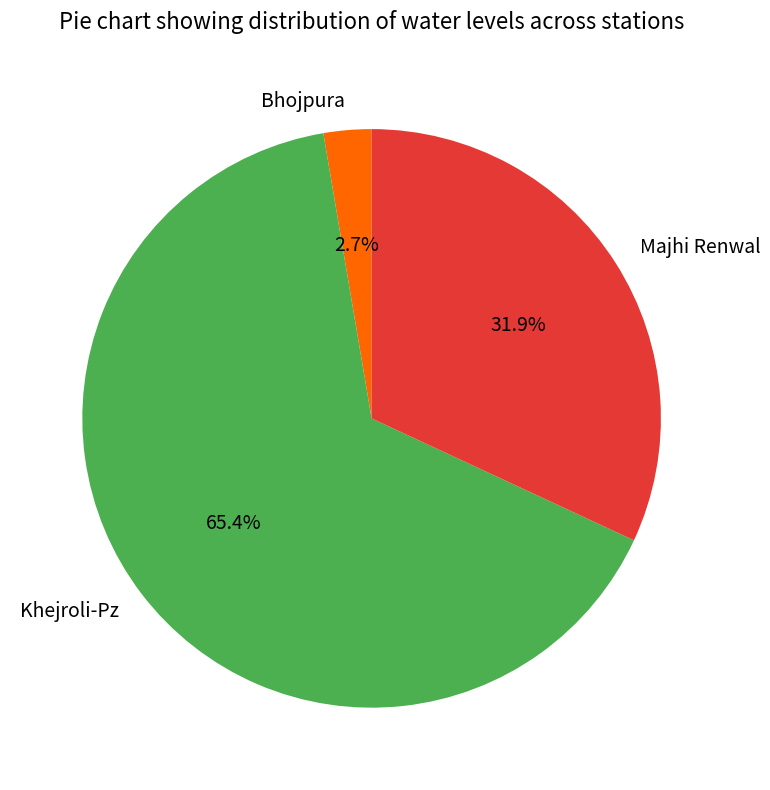

Which has a higher value, Khejroli-Pz or Bhojpura?

Khejroli-Pz